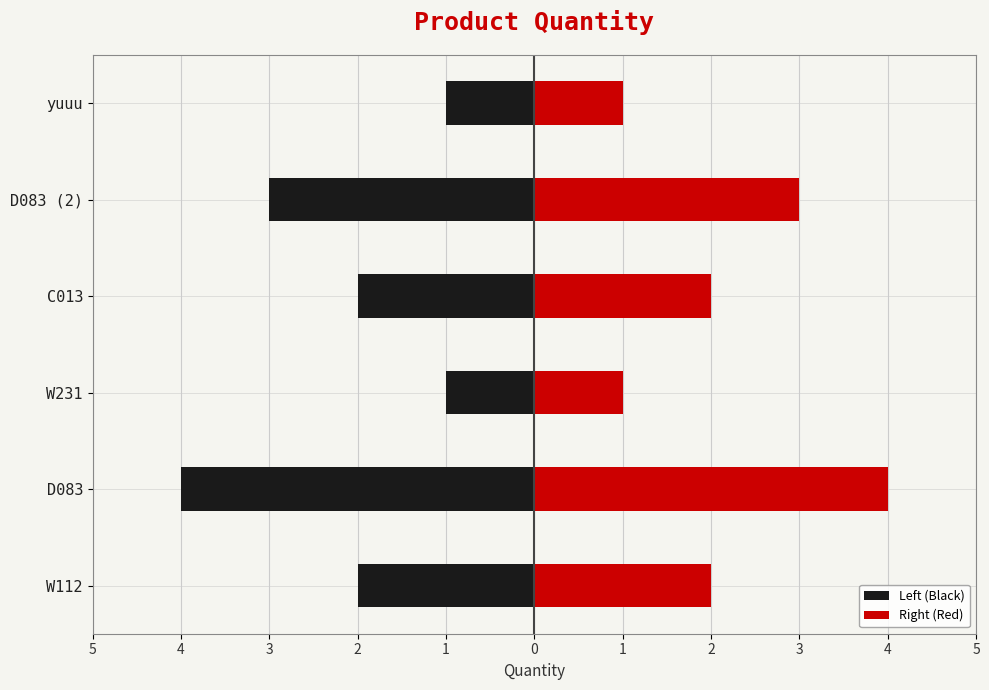

Which series has the largest total across all categories?

Right (Red)